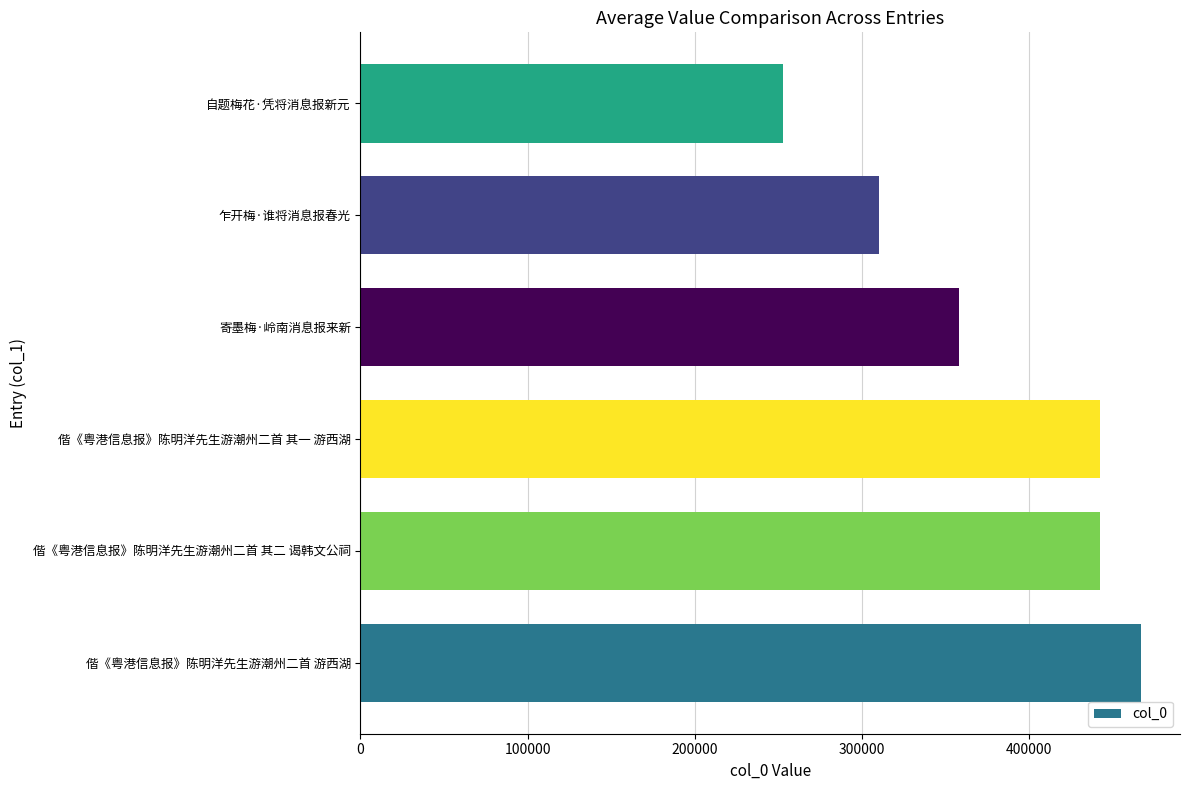

What is the difference between the second highest and minimum values?

189234